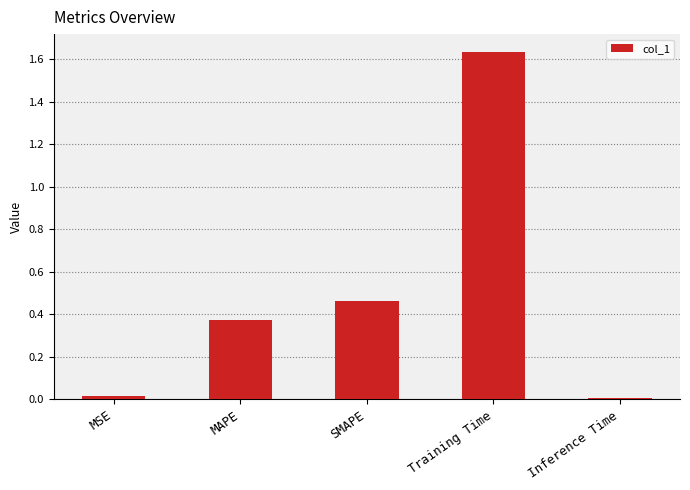

At which category does the chart reach its peak across all series?

Training Time